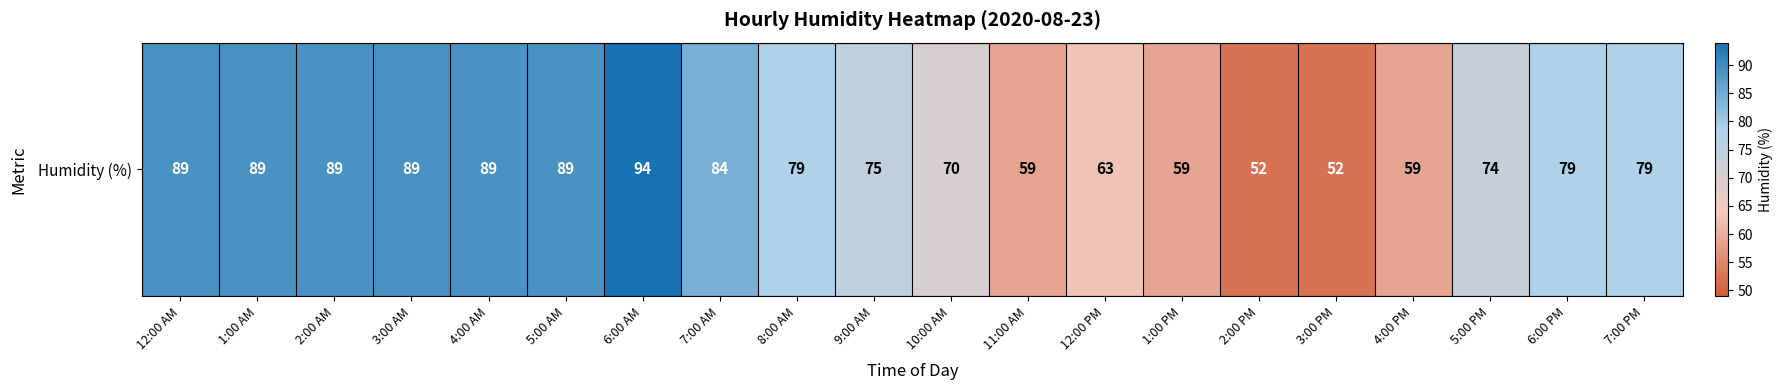

What is the difference between the maximum and minimum values?

42